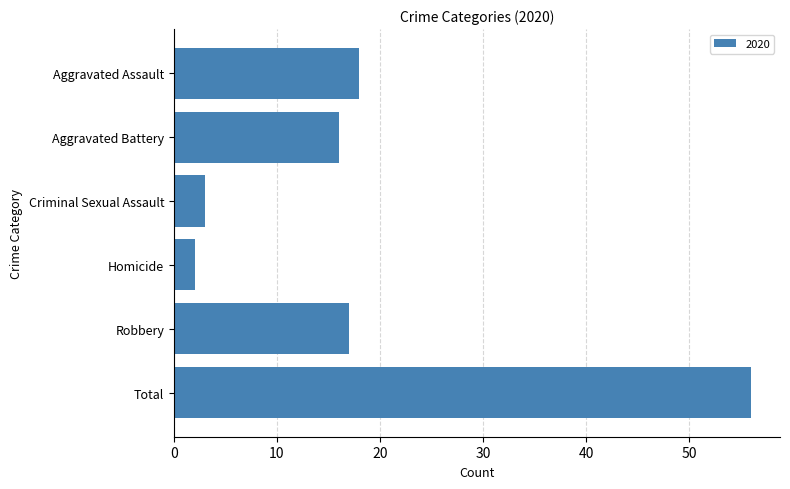

Reading top to bottom, list all the values displayed in this chart.

Aggravated Assault=18	Aggravated Battery=16	Criminal Sexual Assault=3	Homicide=2	Robbery=17	Total=56